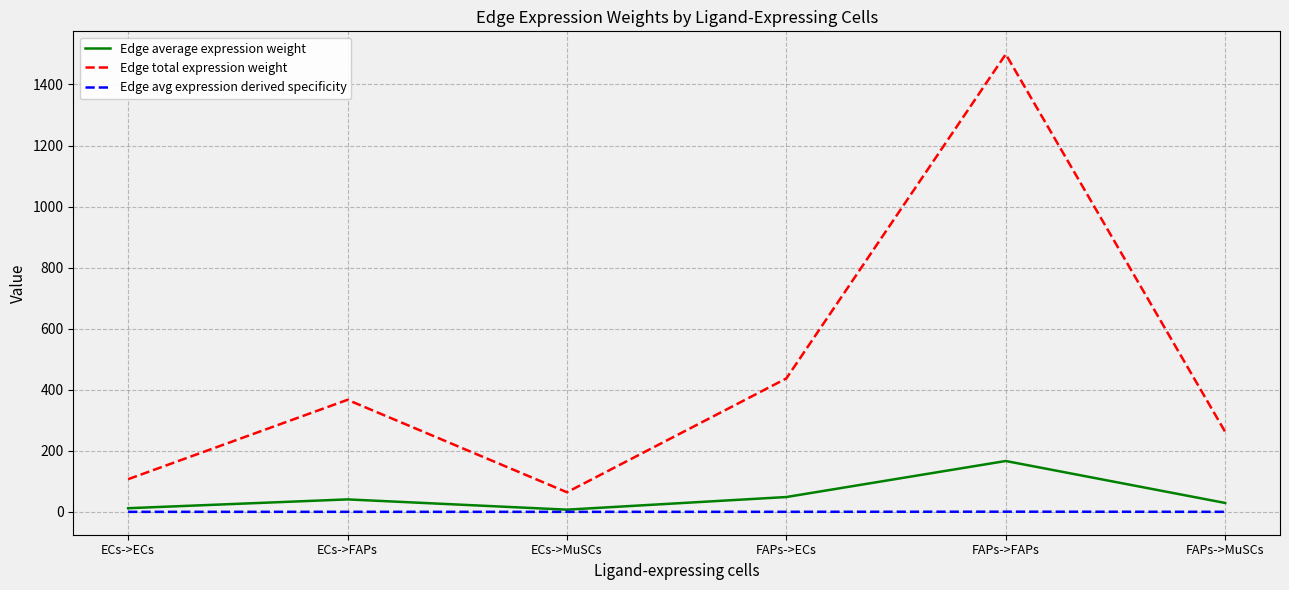

What position from the left is FAPs->FAPs?

5